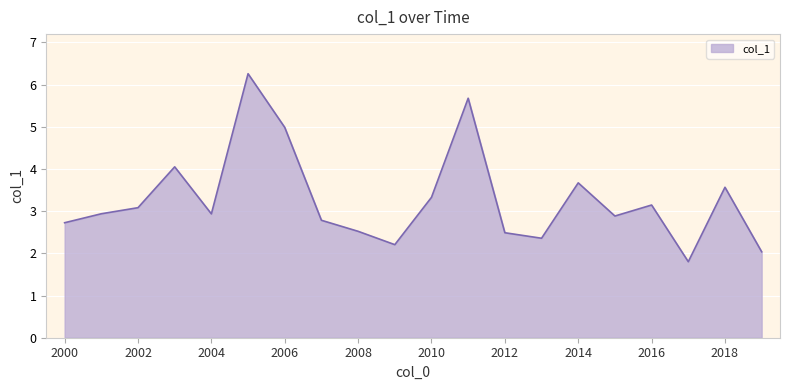

What is the greatest value displayed?

6.3